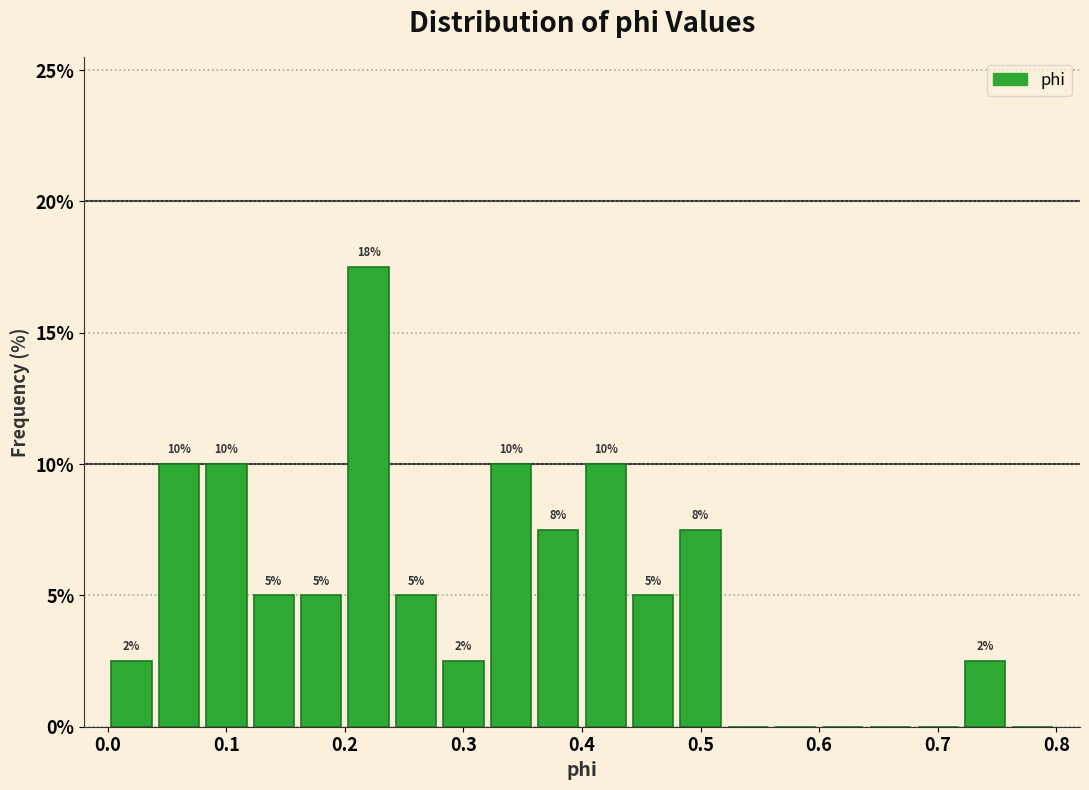

Over which range of the x-axis is the bar tallest?

0.20 to 0.24